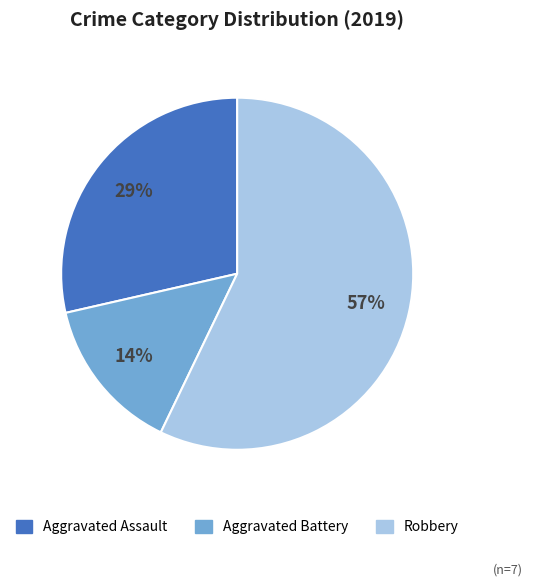

To the nearest percent, what is the average slice percentage?

33%